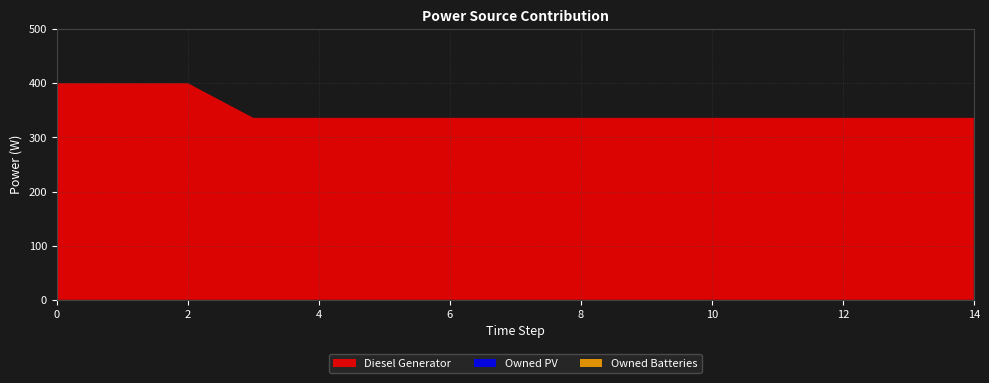

Reading right to left, what are all the values shown in this chart?

Diesel Generator: 336	336	336	336	336	336	336	336	336	336	336	336	400	400	400
Owned PV: 0	0	0	0	0	0	0	0	0	0	0	0	0	0	0
Owned Batteries: 0	0	0	0	0	0	0	0	0	0	0	0	0	0	0